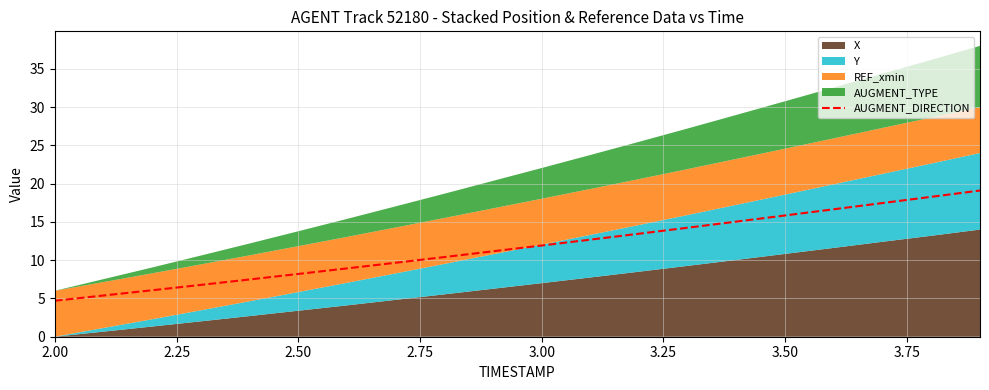

What is the minimum value for AUGMENT_DIRECTION?

4.7